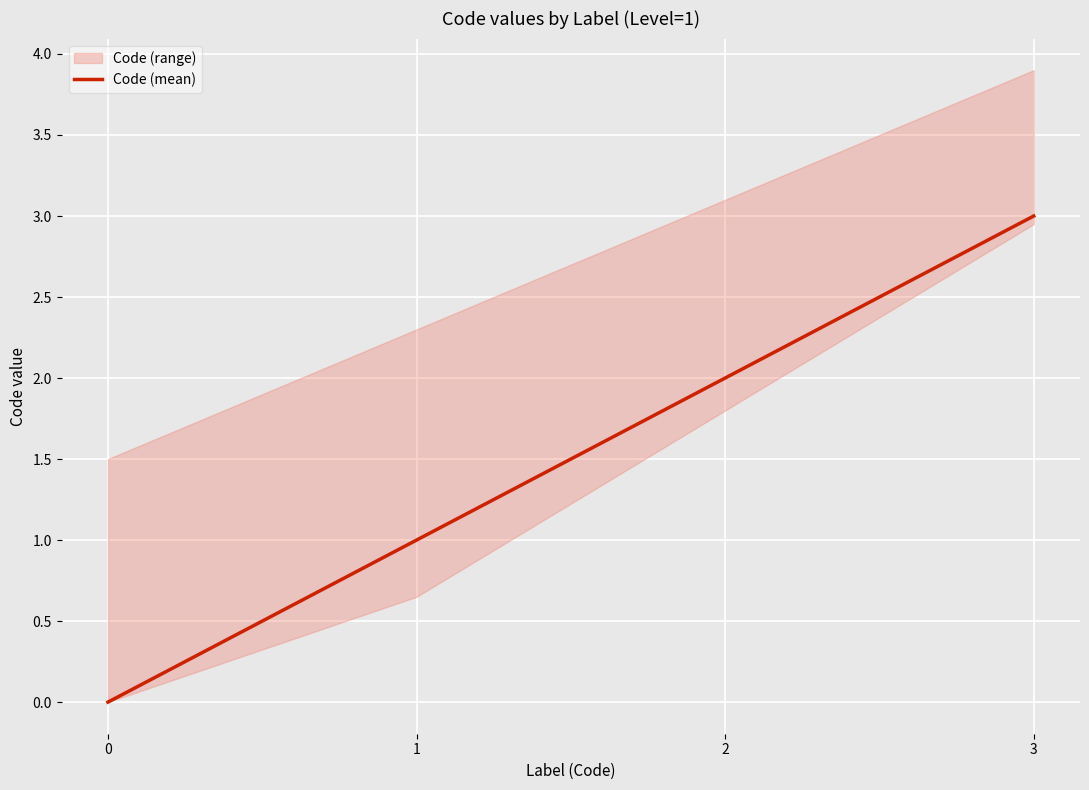

How many values are between 1 and 3?

3